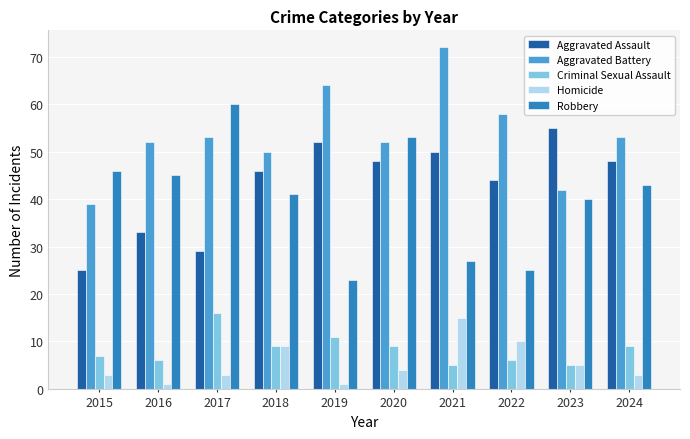

What is the difference between the Criminal Sexual Assault values at 2020 and 2022?

3